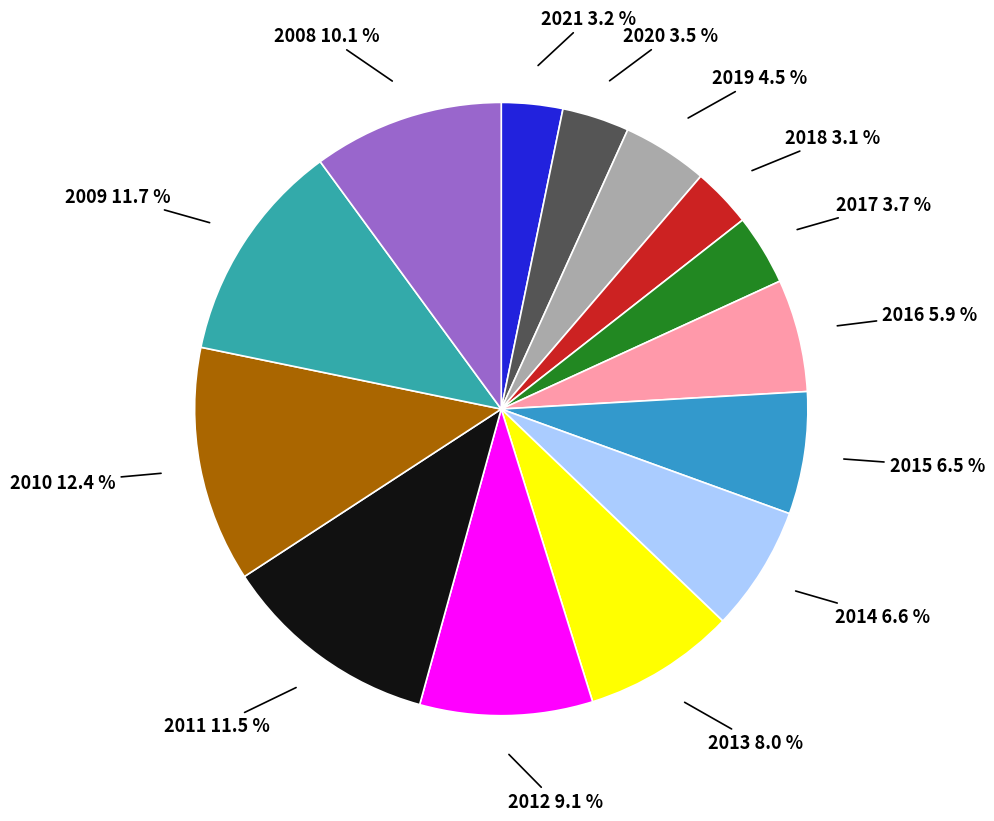

To the nearest percent, what is the combined percentage of 2008 and 2019?

15%